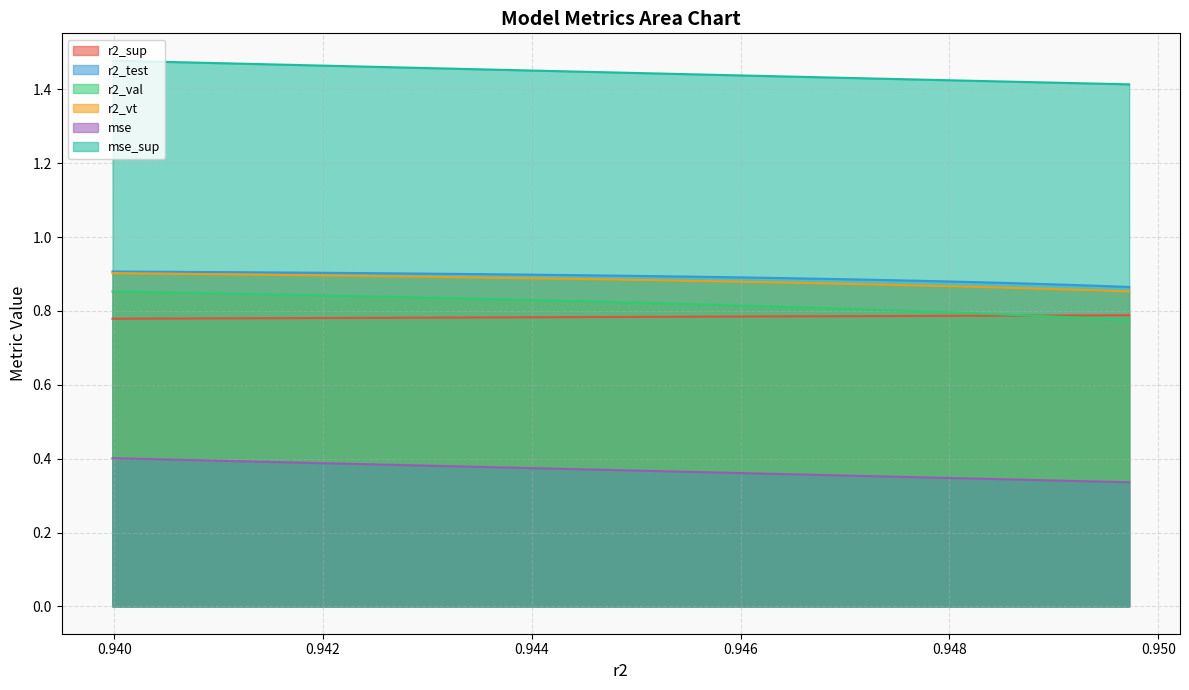

True or false: r2_sup and r2_test cross at least once.

False